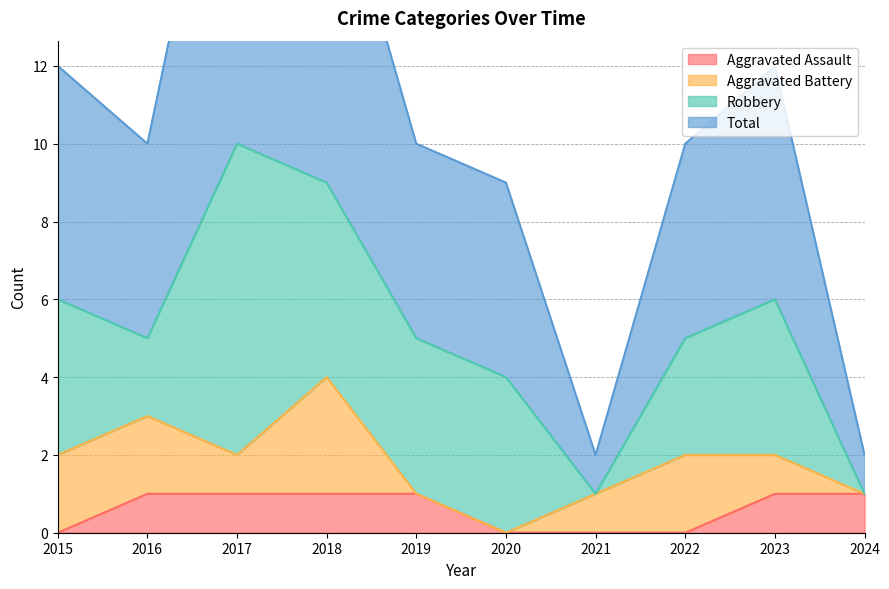

True or false: Total and Aggravated Assault intersect in this chart.

False